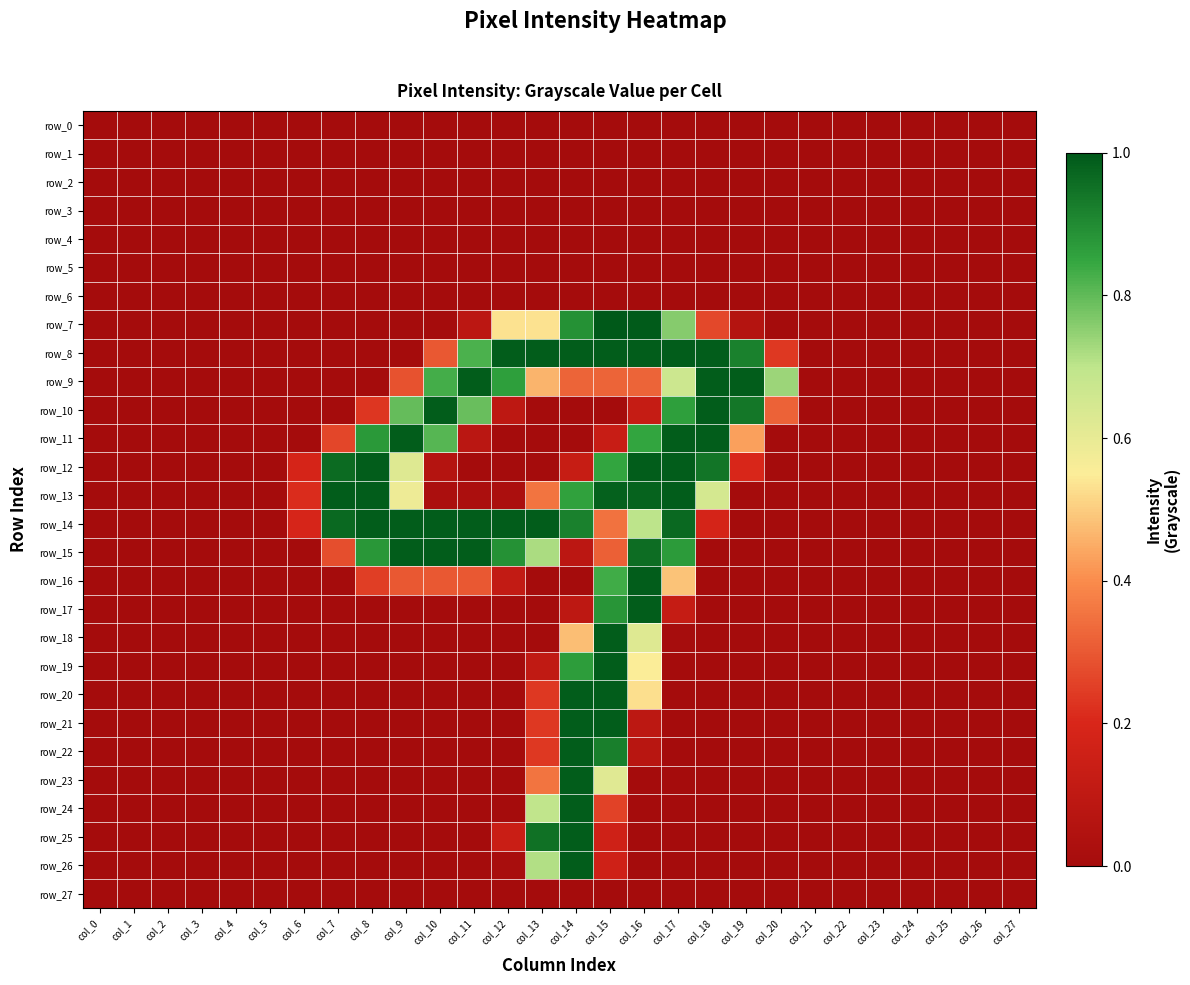

List the series in order of their peak value, lowest first.

row_0, row_1, row_2, row_3, row_4, row_5, row_6, row_27, row_8, row_9, row_10, row_11, row_12, row_13, row_14, row_15, row_16, row_17, row_18, row_19, row_20, row_21, row_22, row_23, row_24, row_25, row_26, row_7